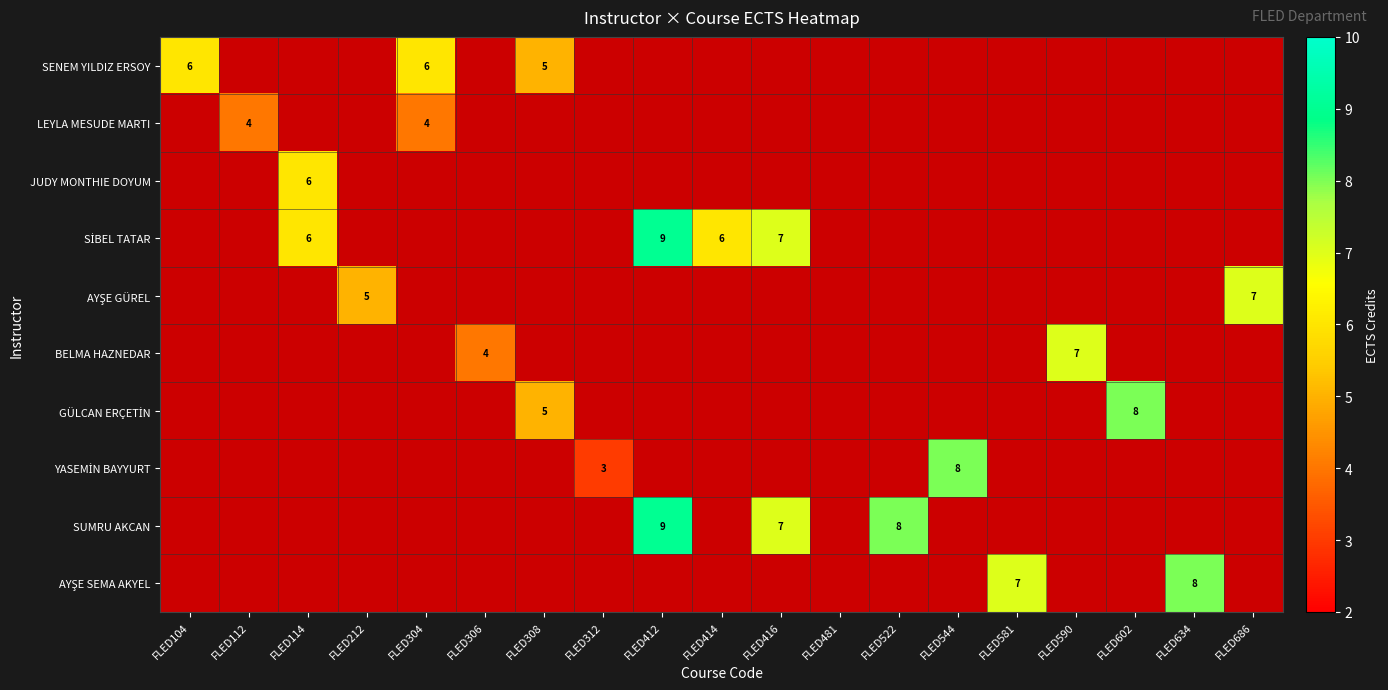

True or false: BELMA HAZNEDAR has a value of 1 at FLED306.

False